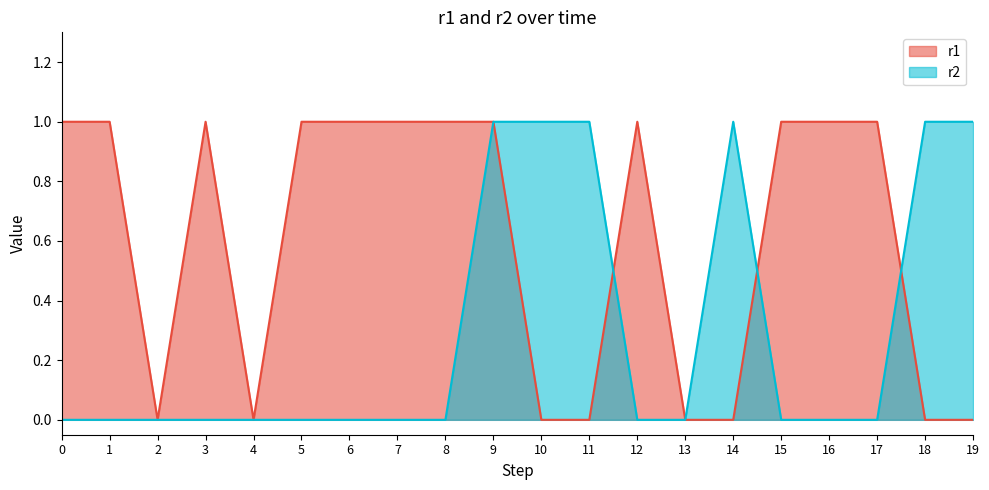

Is the value of r2 at 4 greater than the value of r1 at 2?

No